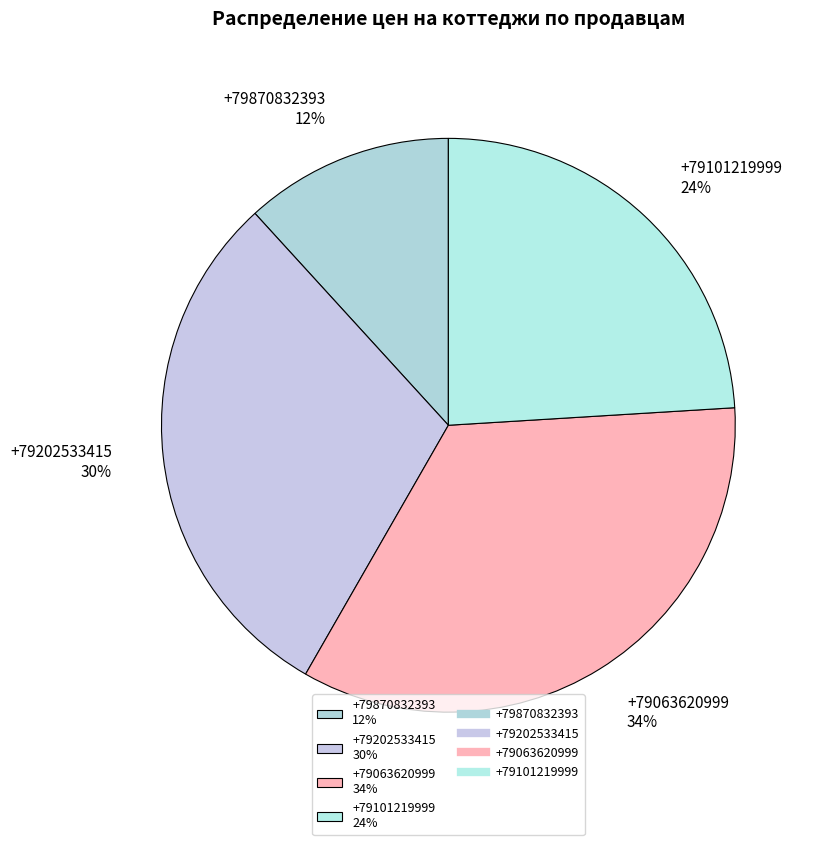

Between +79870832393 and +79101219999, which is larger?

+79101219999